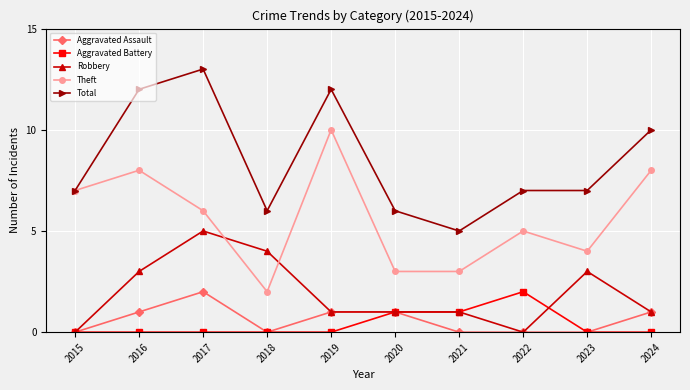

What is the difference between the highest and lowest values at 2024?

10